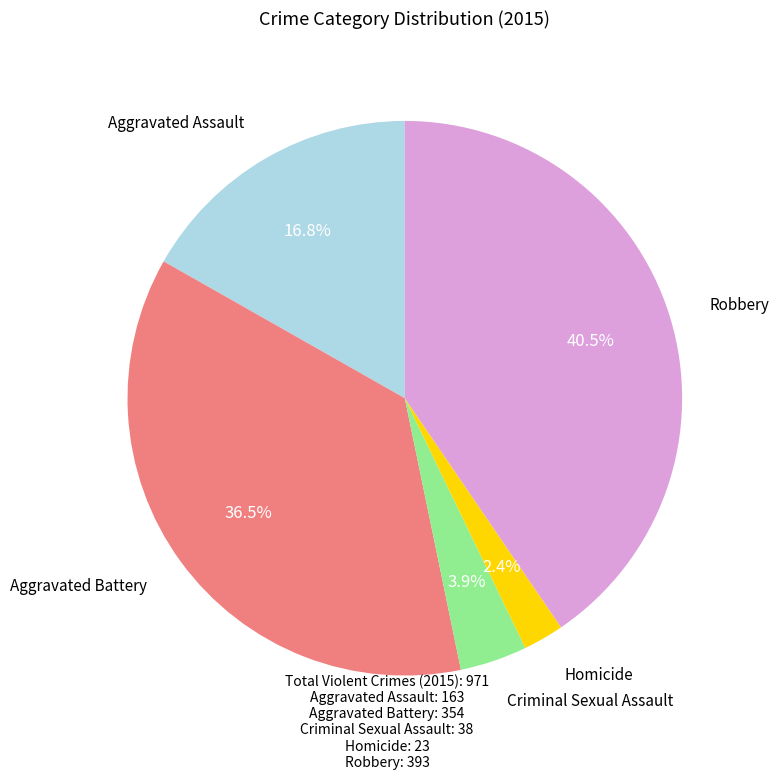

Count the number of slices in the pie.

5